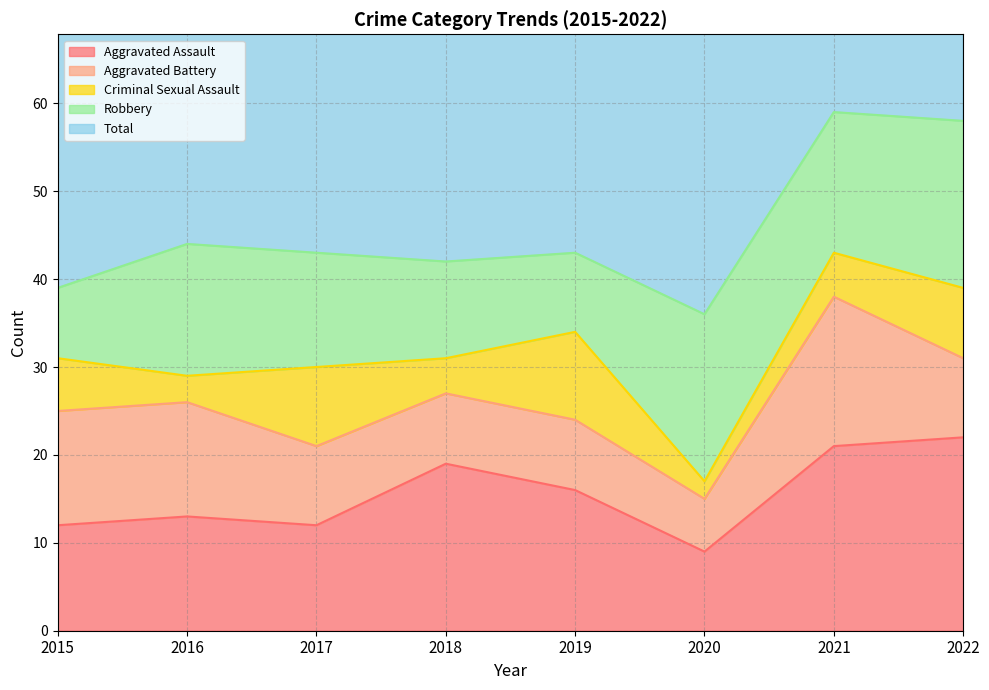

True or false: Aggravated Battery has a value of 13 at 2019.

False